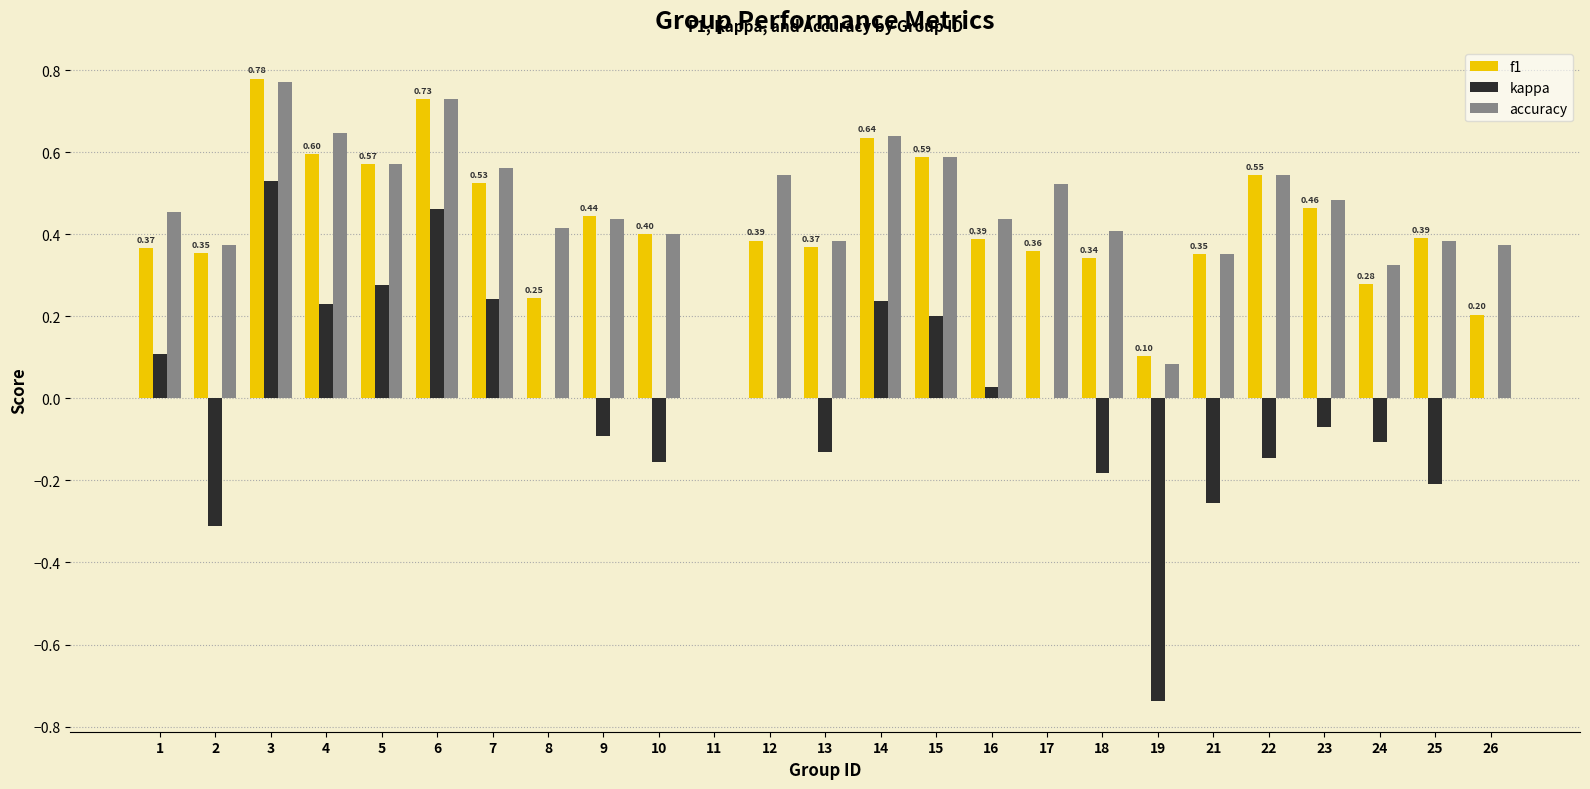

At which label does accuracy reach its peak?

3